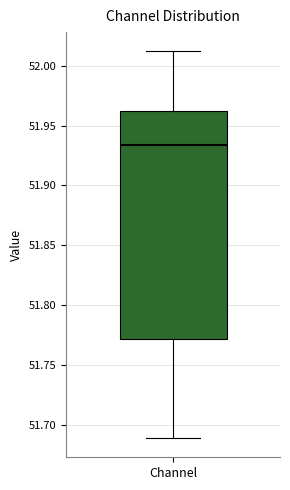

Where is the upper edge of the box for Channel on the y-axis? The values are not printed on the chart, so give them approximately, as read against the axis.

51.960